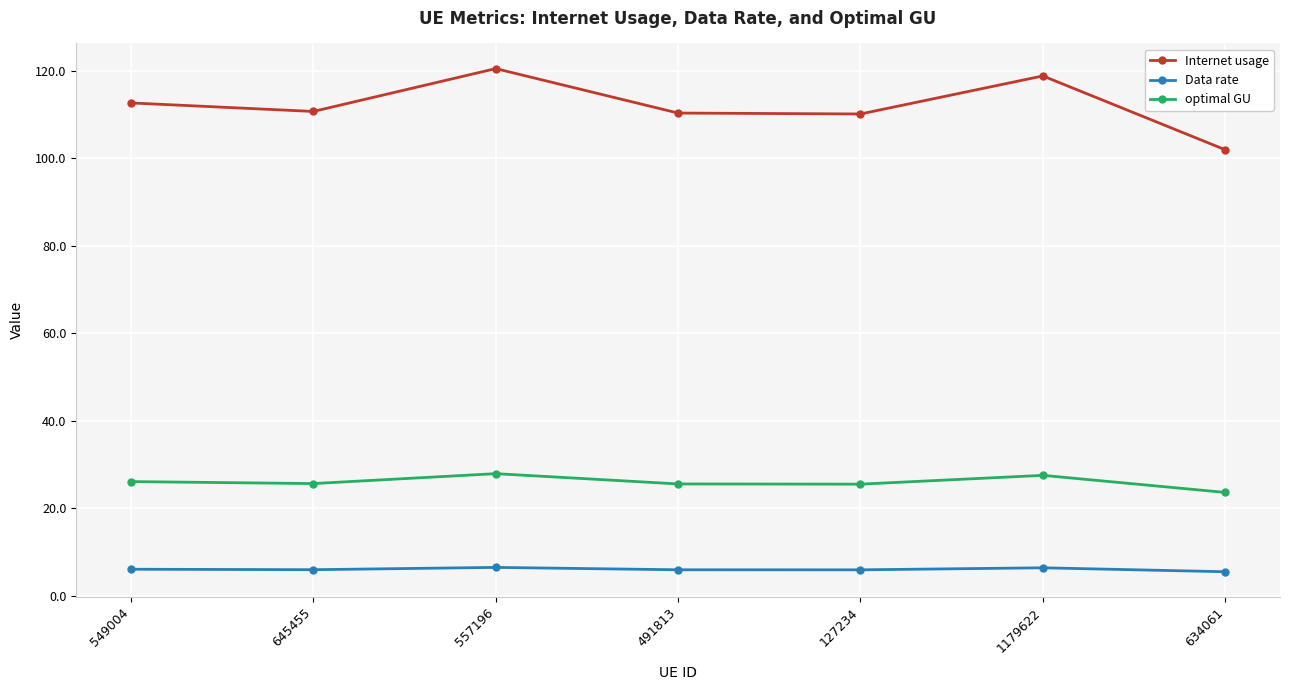

What is the lowest value of the Internet usage series?

101.9